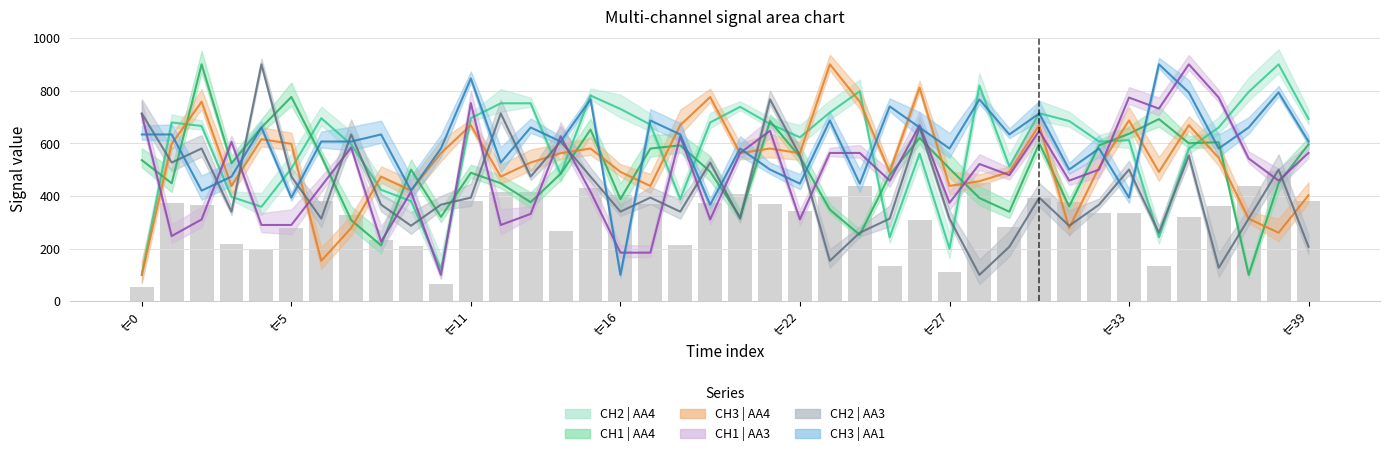

Reading left to right, transcribe all the data shown in this chart.

CH2 | AA4: 100.0	679.1	665.6	396.3	358.6	504.0	695.3	595.6	423.2	380.1	121.5	695.3	751.8	751.8	482.5	781.5	730.3	671.0	388.2	679.1	738.4	673.7	622.5	716.8	797.6	242.8	560.6	199.7	819.2	512.1	714.1	684.5	606.4	611.8	242.8	579.4	660.2	794.9	900.0	692.6
CH1 | AA4: 536.0	448.0	900.0	524.0	660.0	776.0	552.0	308.0	212.0	500.0	320.0	488.0	448.0	376.0	484.0	652.0	388.0	580.0	592.0	492.0	320.0	684.0	548.0	348.0	252.0	480.0	620.0	504.0	392.0	340.0	600.0	360.0	592.0	636.0	692.0	600.0	604.0	100.0	448.0	596.0
CH3 | AA4: 100.0	597.8	757.9	437.8	615.6	597.8	153.3	277.9	473.4	420.1	562.2	668.9	473.4	526.8	562.2	580.1	491.1	437.8	668.9	775.6	562.2	580.1	562.2	900.0	757.9	491.1	811.2	437.8	455.7	491.1	668.9	277.9	509.0	686.8	491.1	668.9	544.5	313.4	260.0	402.3
CH1 | AA3: 710.5	247.5	310.5	605.3	289.5	289.5	436.8	584.2	226.3	415.8	100.0	752.7	289.5	331.7	626.3	415.8	184.4	184.4	626.3	310.5	563.2	647.3	310.5	563.2	563.2	458.0	668.5	373.7	521.2	479.0	647.3	458.0	500.0	773.7	731.7	900.0	773.7	542.2	458.0	563.2
CH2 | AA3: 713.4	526.7	580.2	340.1	900.0	473.5	313.5	633.3	366.7	286.6	366.7	393.5	713.4	473.5	606.7	473.5	340.1	393.5	340.1	526.7	313.5	766.8	553.3	153.4	260.1	313.5	660.2	313.5	100.0	206.6	393.5	286.6	366.7	500.1	260.1	553.3	126.8	313.5	500.1	206.6
CH3 | AA1: 633.4	633.4	420.0	473.4	660.0	393.4	606.6	606.6	633.4	420.0	580.0	846.6	526.6	660.0	606.6	766.6	100.0	686.6	633.4	366.8	580.0	500.0	446.6	686.6	446.6	740.0	660.0	580.0	766.6	633.4	713.2	500.0	580.0	393.4	900.0	793.2	580.0	660.0	793.2	606.6